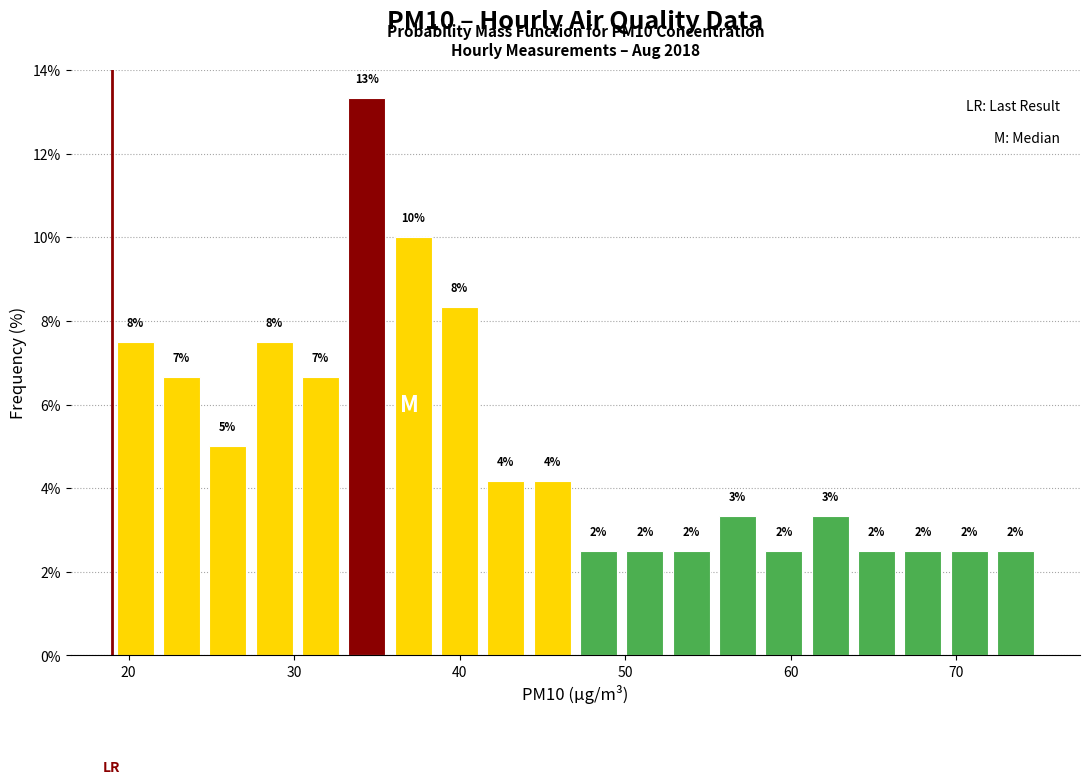

Read against the x-axis, roughly where is the centre of the tallest bar?

34